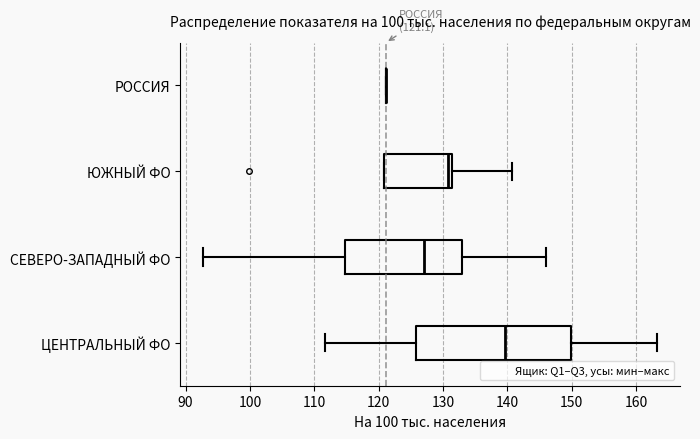

Comparing the boxes themselves (not the whiskers), which one is the widest?

ЦЕНТРАЛЬНЫЙ ФО